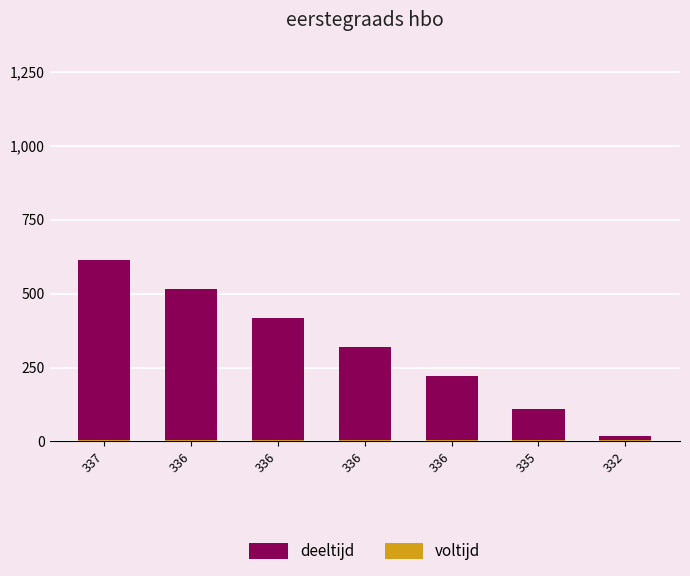

What is the minimum value for voltijd?

5